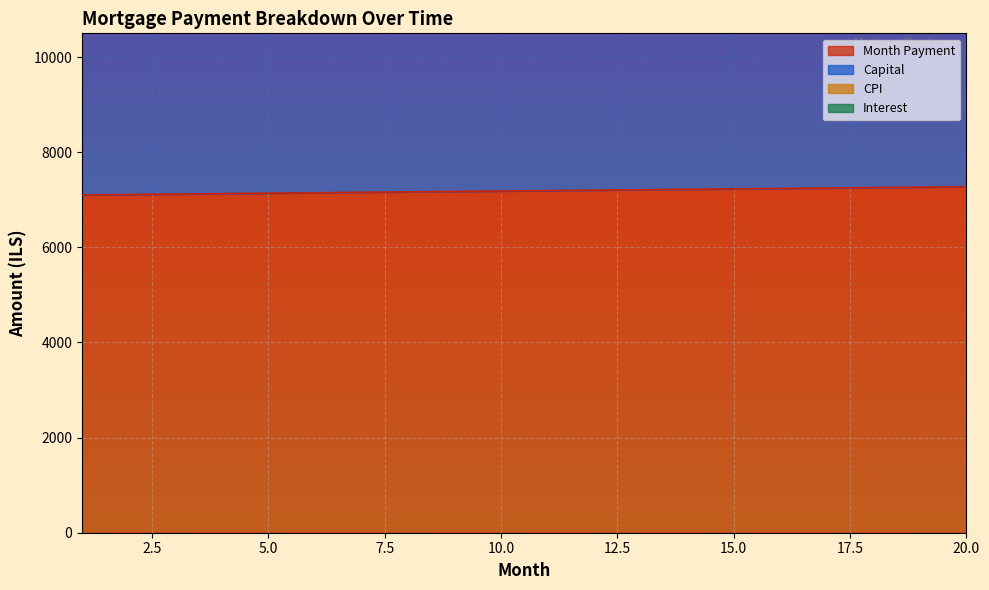

Which category has the lowest value in the interest series?

1